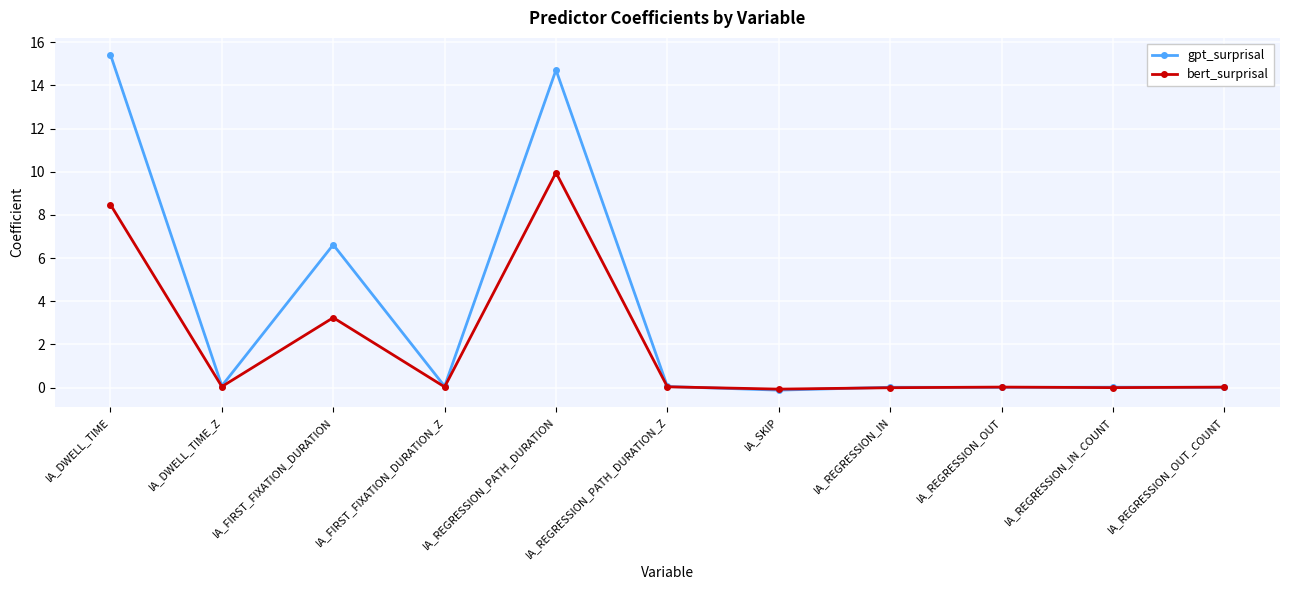

Where is the first local maximum for bert_surprisal?

IA_FIRST_FIXATION_DURATION